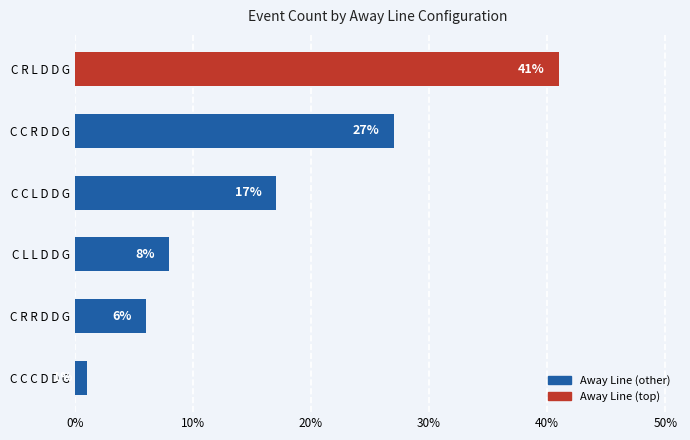

List the labels in order of value, largest first.

C R L D D G, C C R D D G, C C L D D G, C L L D D G, C R R D D G, C C C D D G